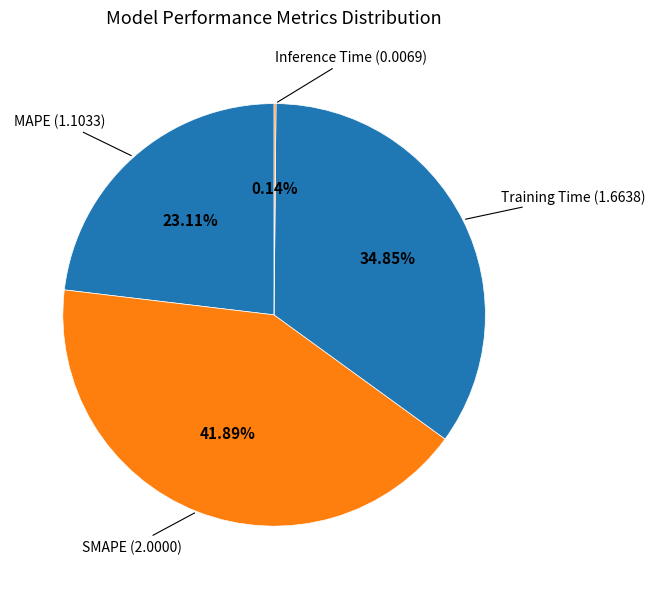

Which slice is the smallest?

Inference Time